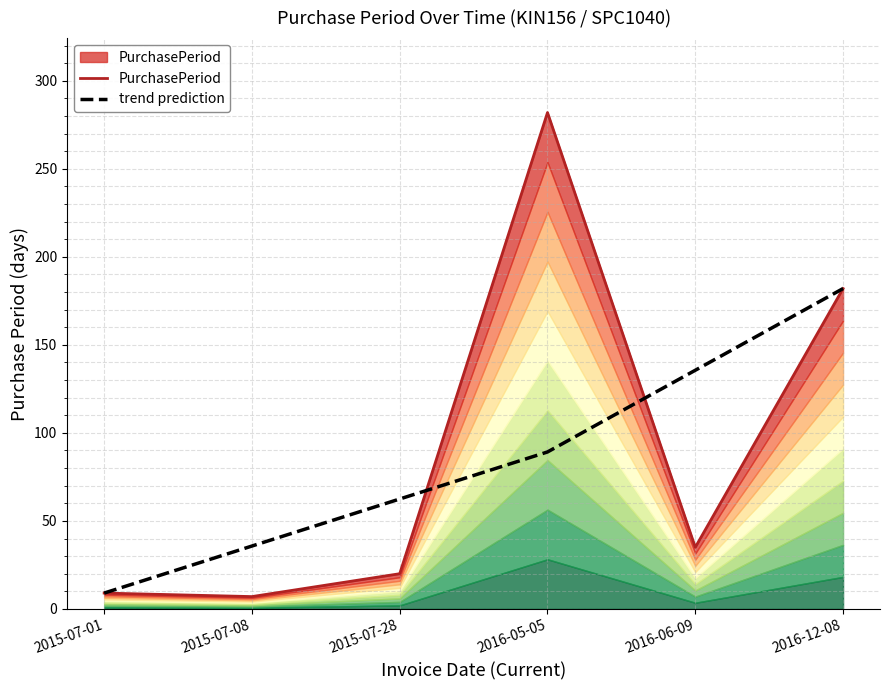

Which has a higher value, 2016-06-09 or 2015-07-08?

2016-06-09